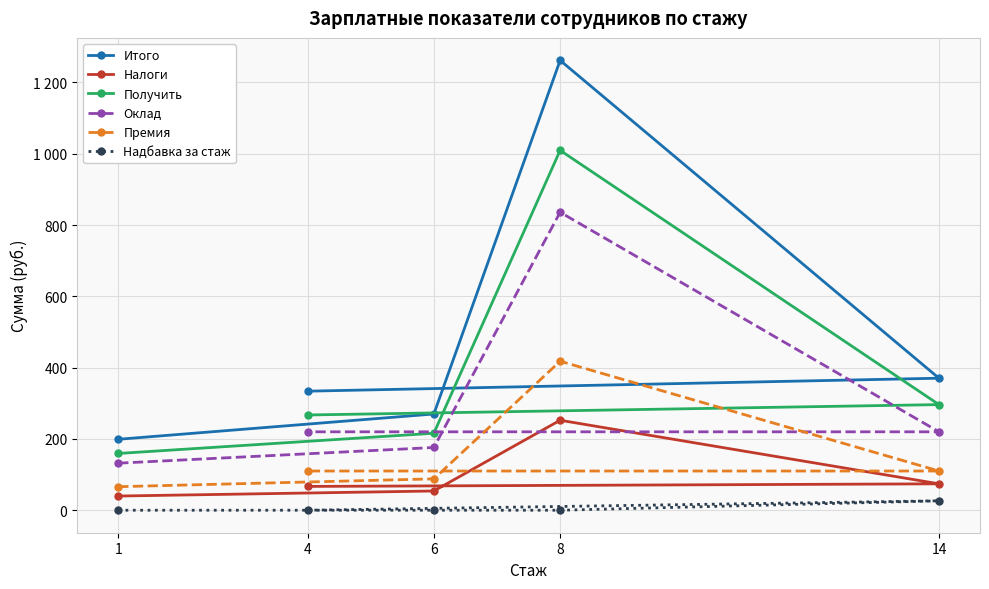

What is the label of the 5th point from the right?

1